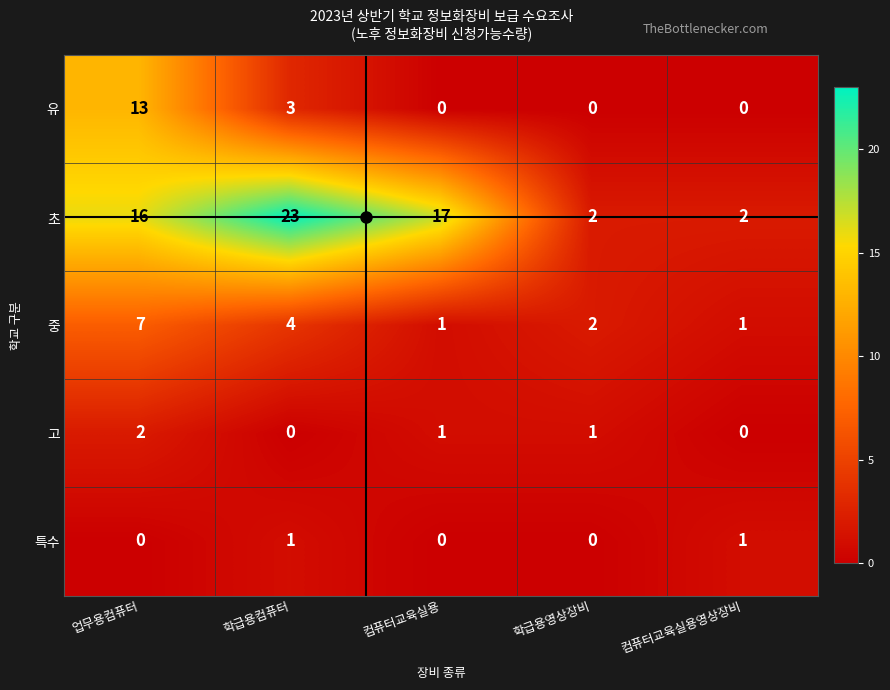

How many 중 values are between 1 and 4?

4